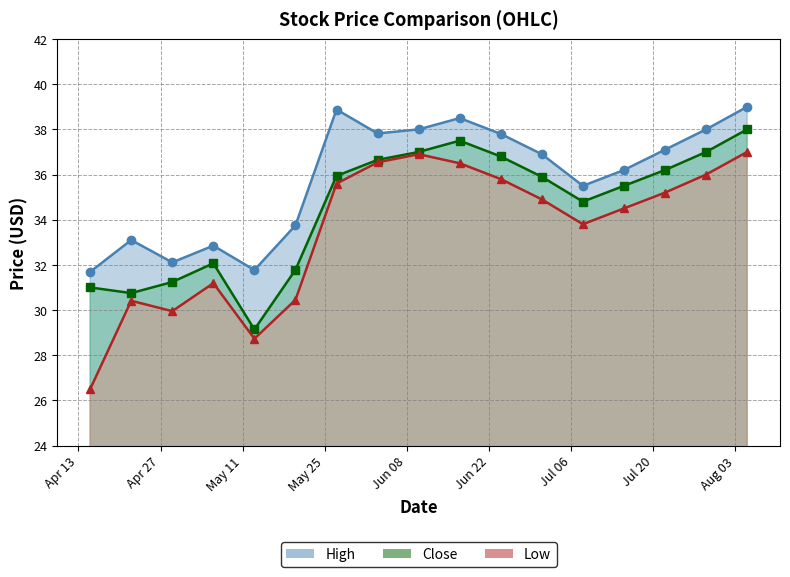

What is the sum of the High values at 2021-05-13 and 2021-06-24?

69.6